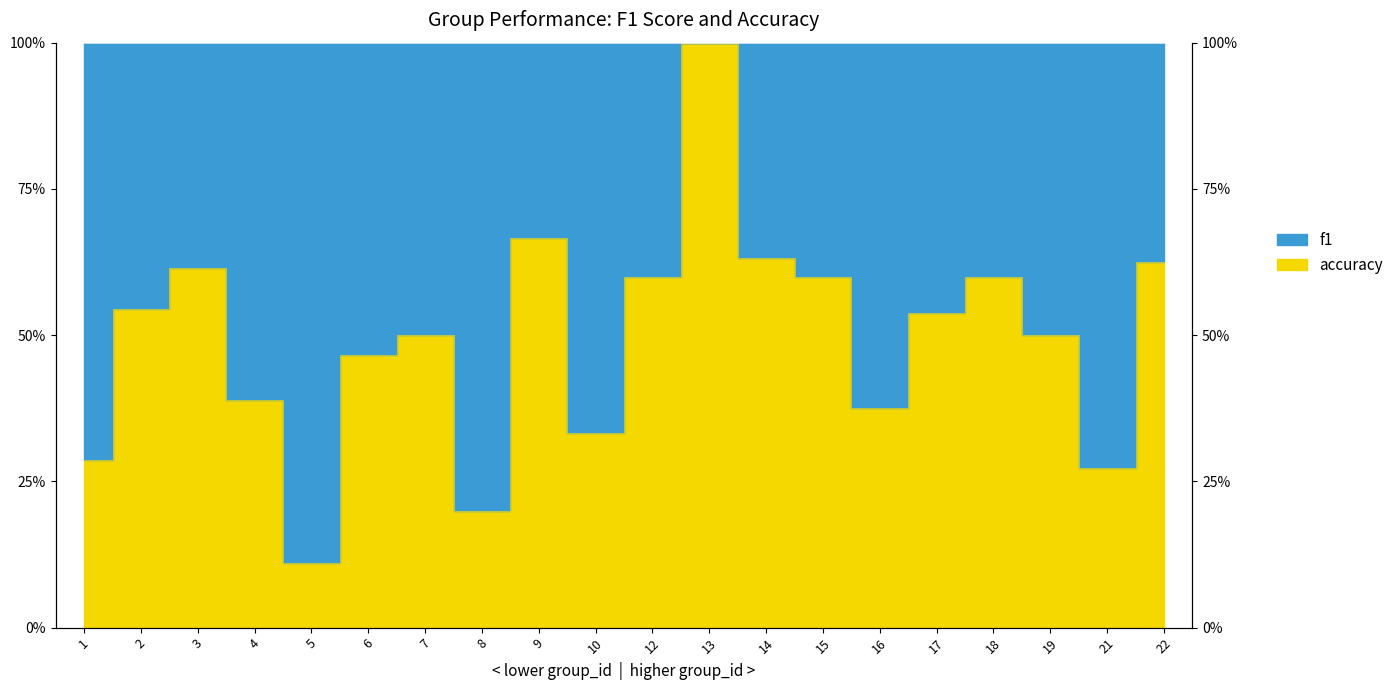

Which label corresponds to the largest value in the chart?

13